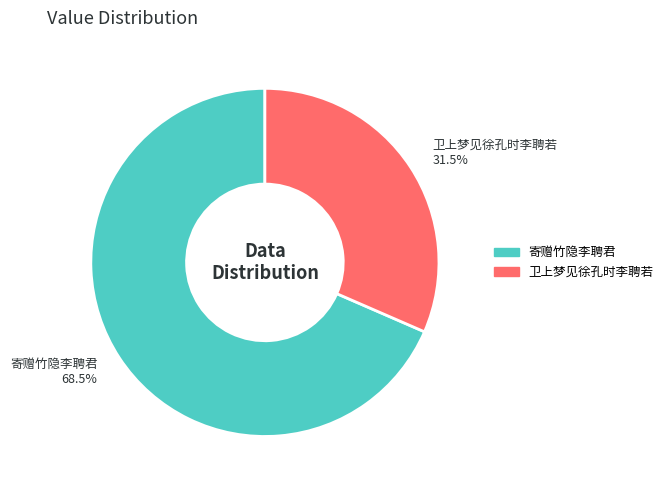

To the nearest percent, what is the difference between the largest and smallest slice percentages?

37%